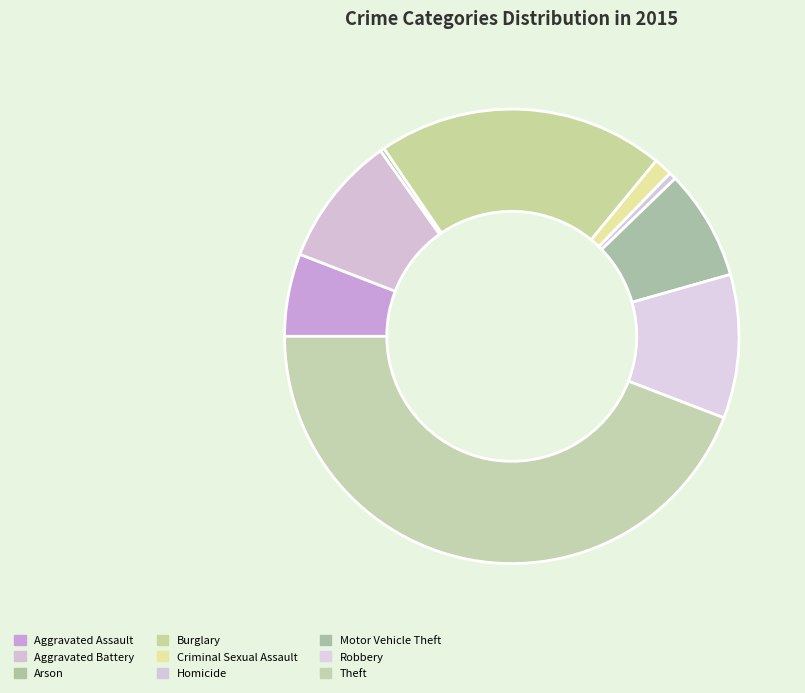

What is the change in value from Burglary to Robbery?

-282